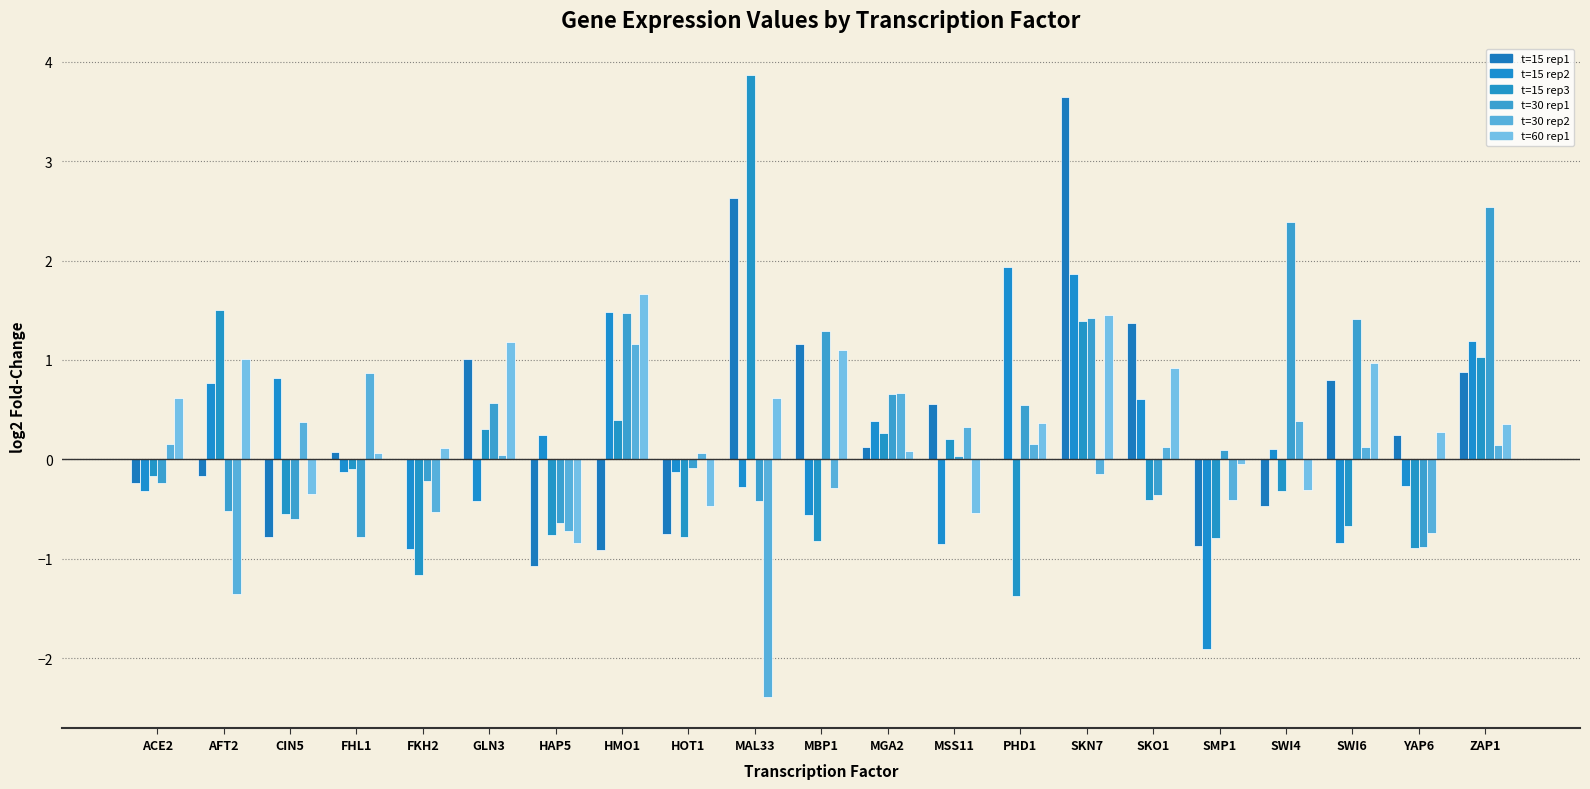

Reading left to right, what are all the values shown in this chart?

t15_r1: -0.2	-0.2	-0.8	0.1	0.0	1.0	-1.1	-0.9	-0.8	2.6	1.2	0.1	0.6	0.0	3.6	1.4	-0.9	-0.5	0.8	0.2	0.9
t15_r2: -0.3	0.8	0.8	-0.1	-0.9	-0.4	0.2	1.5	-0.1	-0.3	-0.6	0.4	-0.9	1.9	1.9	0.6	-1.9	0.1	-0.8	-0.3	1.2
t15_r3: -0.2	1.5	-0.5	-0.1	-1.2	0.3	-0.8	0.4	-0.8	3.9	-0.8	0.3	0.2	-1.4	1.4	-0.4	-0.8	-0.3	-0.7	-0.9	1.0
t30_r1: -0.2	-0.5	-0.6	-0.8	-0.2	0.6	-0.6	1.5	-0.1	-0.4	1.3	0.7	0.0	0.5	1.4	-0.4	0.1	2.4	1.4	-0.9	2.5
t30_r2: 0.2	-1.4	0.4	0.9	-0.5	0.0	-0.7	1.2	0.1	-2.4	-0.3	0.7	0.3	0.2	-0.1	0.1	-0.4	0.4	0.1	-0.7	0.1
t60_r1: 0.6	1.0	-0.3	0.1	0.1	1.2	-0.8	1.7	-0.5	0.6	1.1	0.1	-0.5	0.4	1.4	0.9	-0.0	-0.3	1.0	0.3	0.4